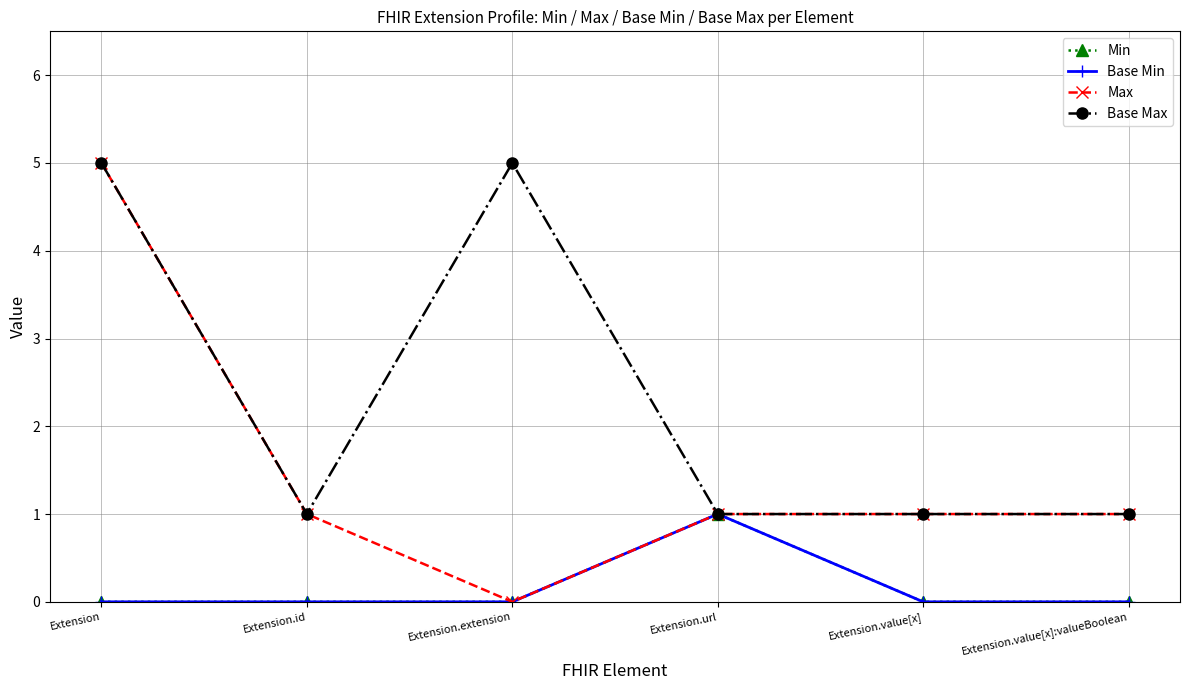

How many Min values are between 0 and 1?

6